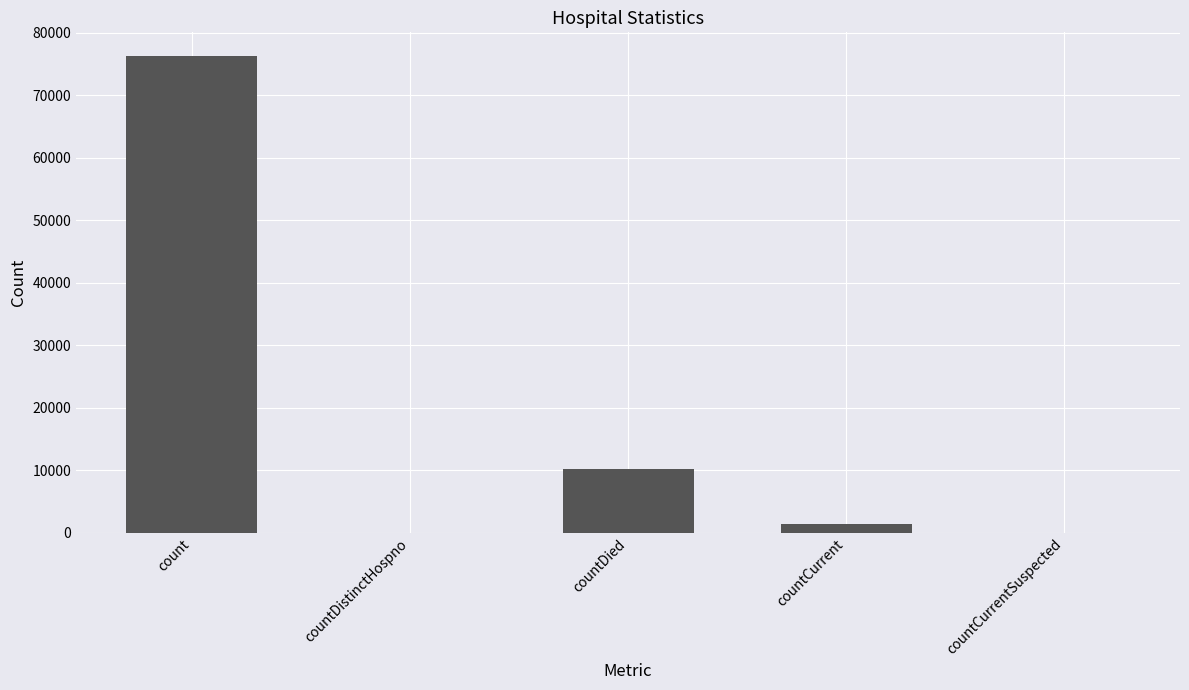

At which category does the chart reach its peak across all series?

count